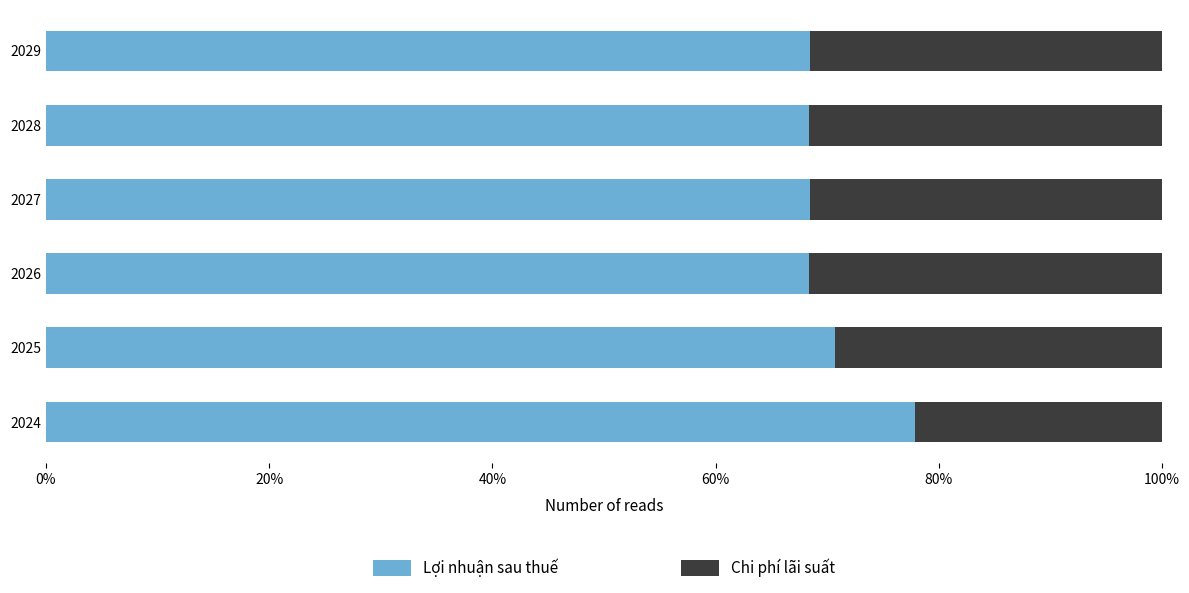

What is the sum of all Lợi nhuận sau thuế values?

422.3